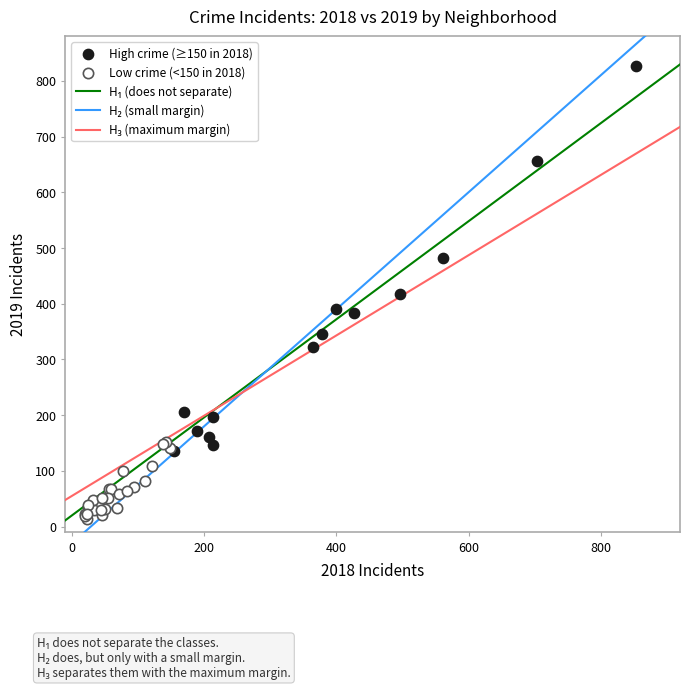

Which series has the largest Y range (max minus min)?

High crime (≥150 in 2018)